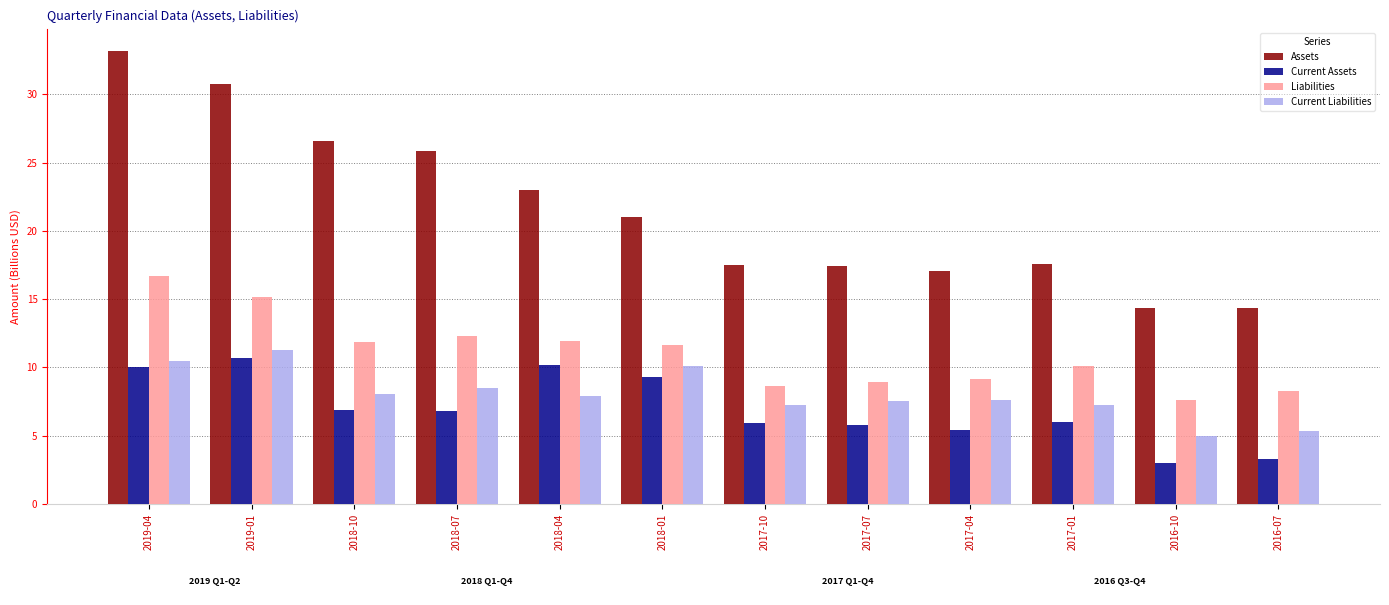

How many groups of bars are there?

12